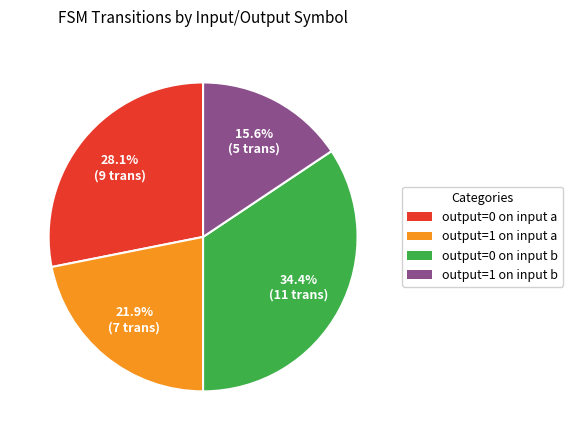

Which slice is the largest?

output=0 on input b